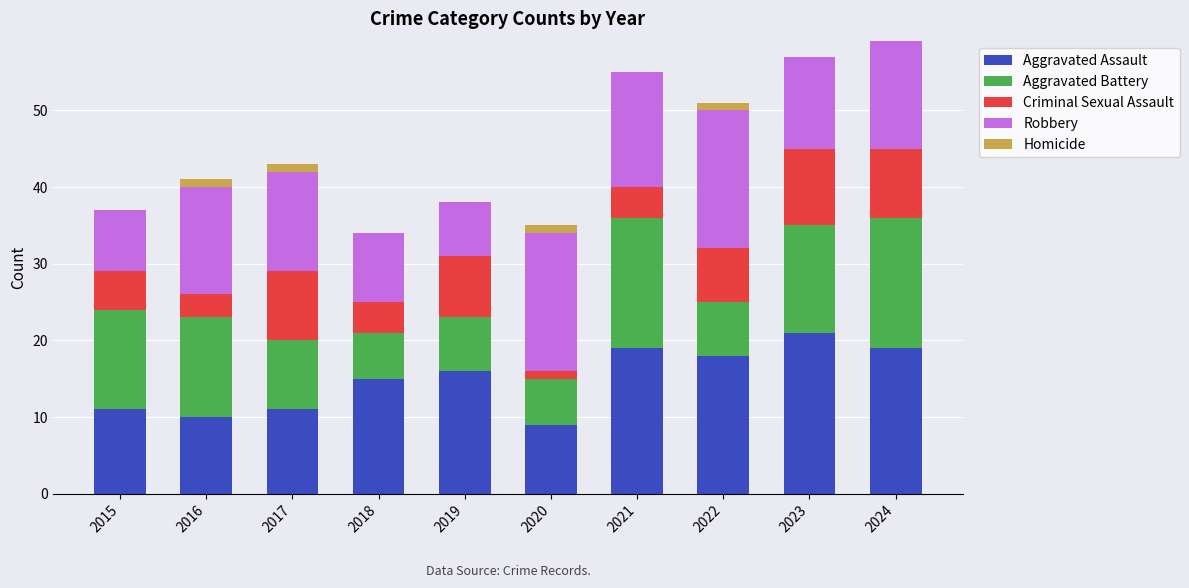

What is the sum of all Aggravated Assault values?

149